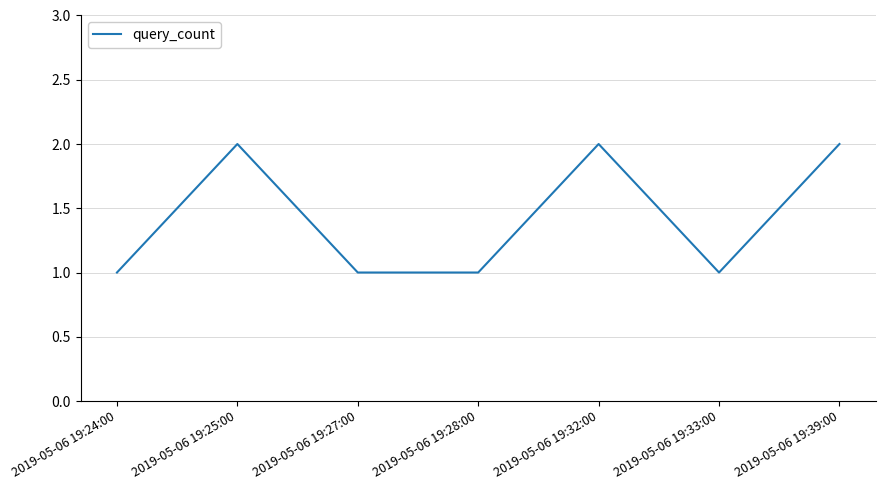

What is the sum of the values at 2019-05-06 19:39:00 and 2019-05-06 19:27:00?

3